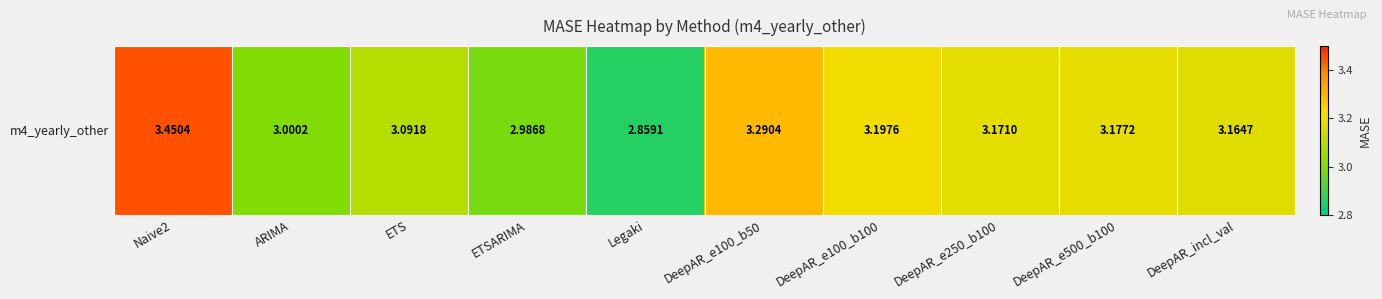

How many data points are less than 3?

2